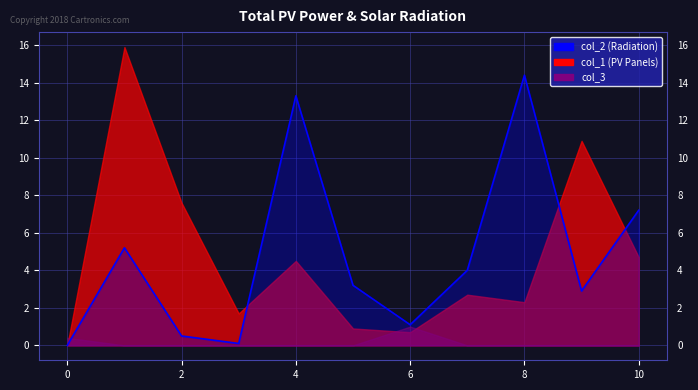

What is the value of the col_2 point at the 4th from the left?

0.1